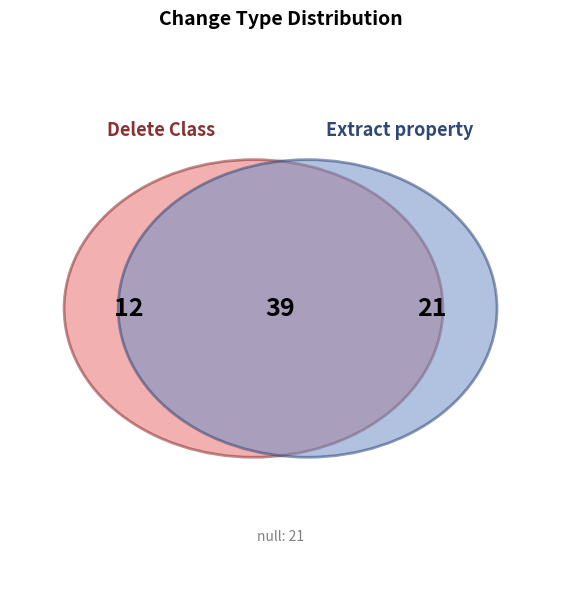

Rank the categories by value from lowest to highest.

Delete Class, null, Extract property